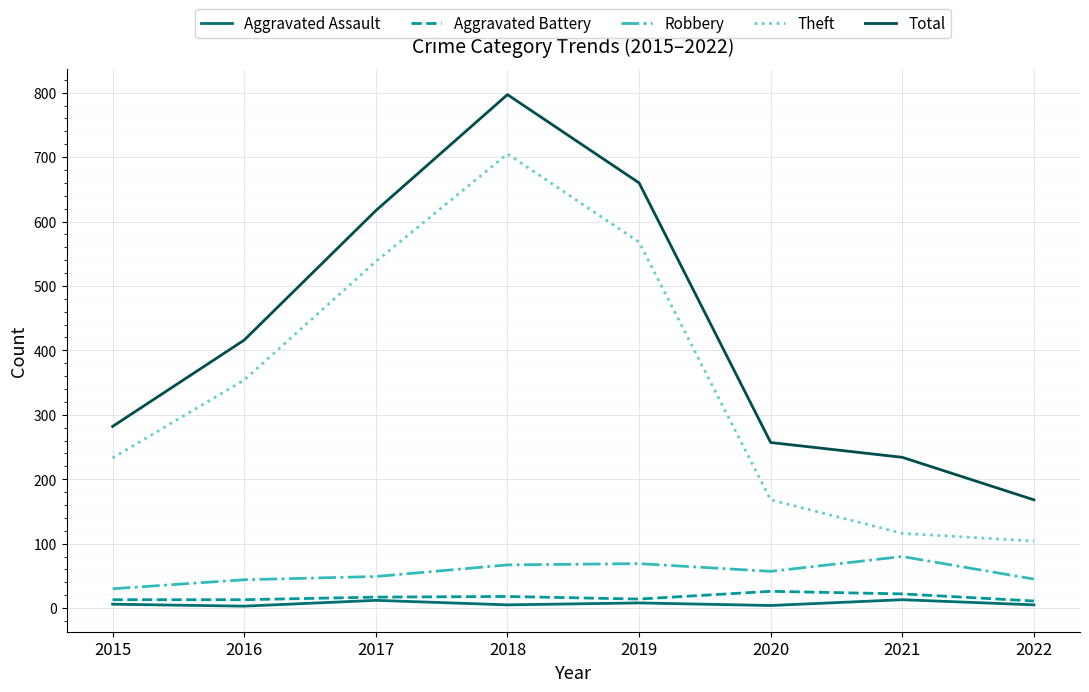

True or false: Theft has a value of 797 at 2017.

False